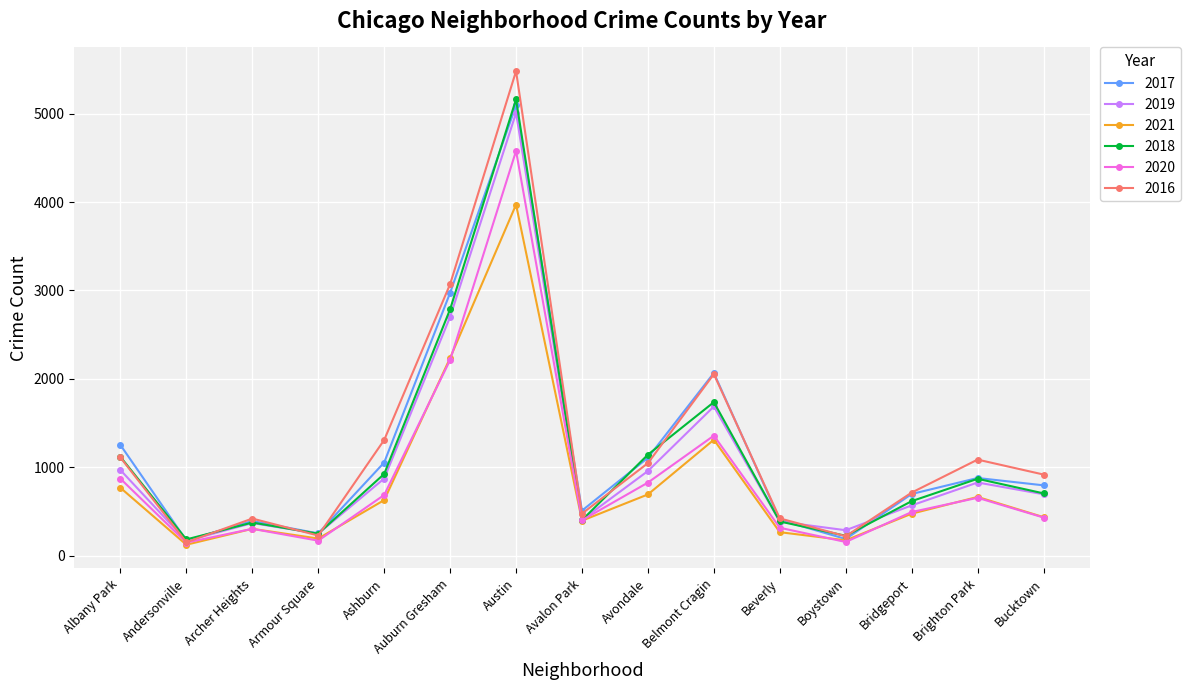

Is it true that 2020 equals 2193 at Austin?

False